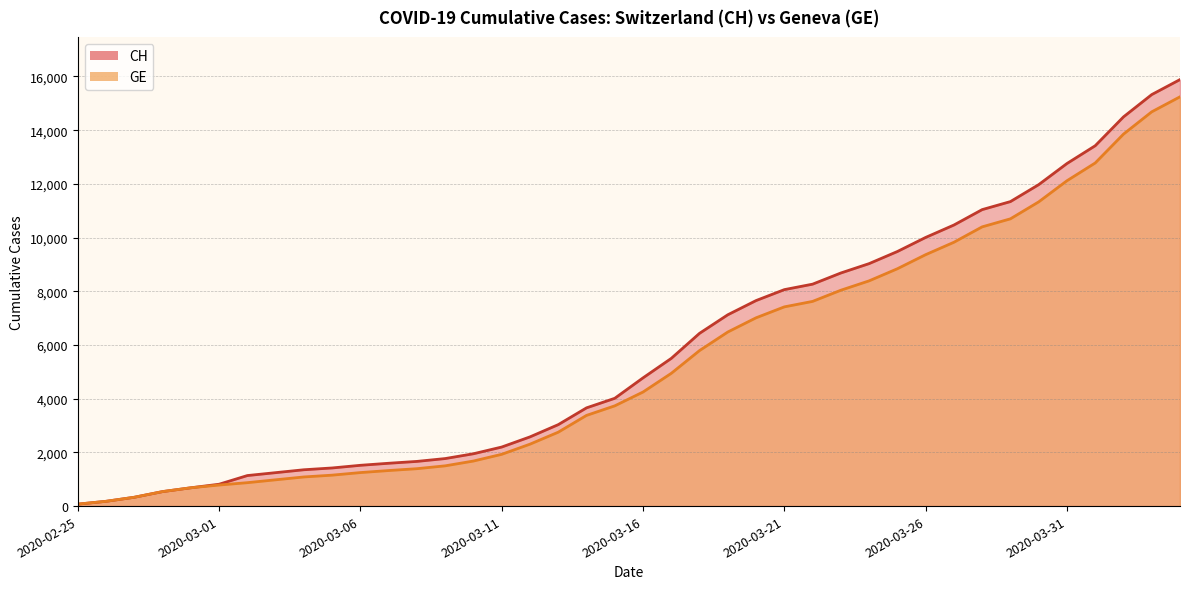

The value of CH at 2020-03-23 is 15305. True or false?

False